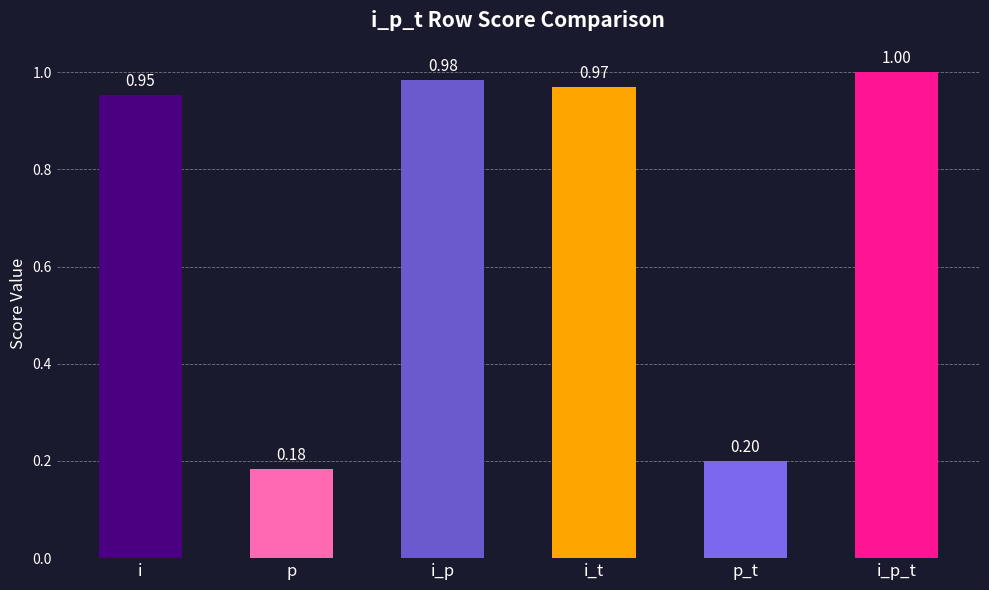

Reading left to right, transcribe all the data shown in this chart.

1.0	0.2	1.0	1.0	0.2	1.0